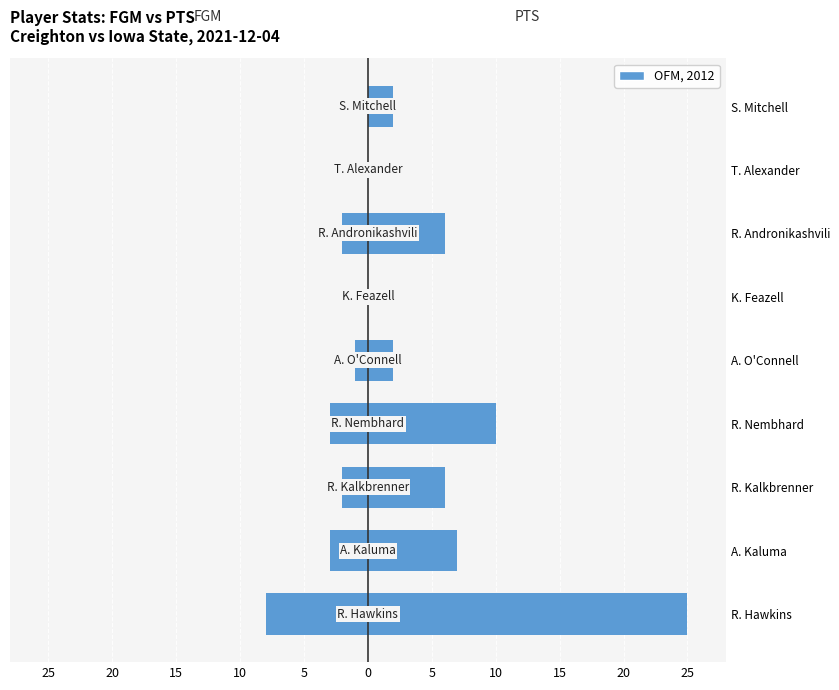

Rank the series at A. O'Connell from lowest to highest value.

FGM, PTS